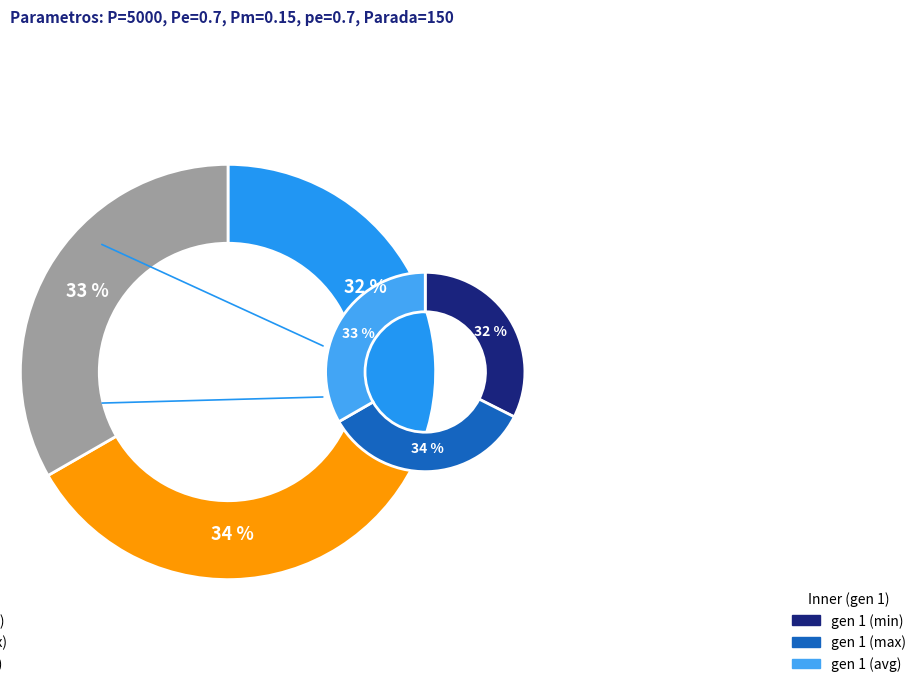

What is the majority slice?

gen 0